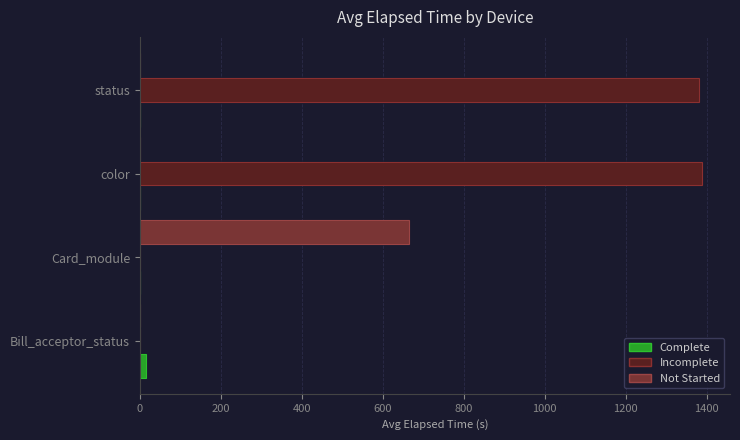

Where is Incomplete nearest to the value 694?

status